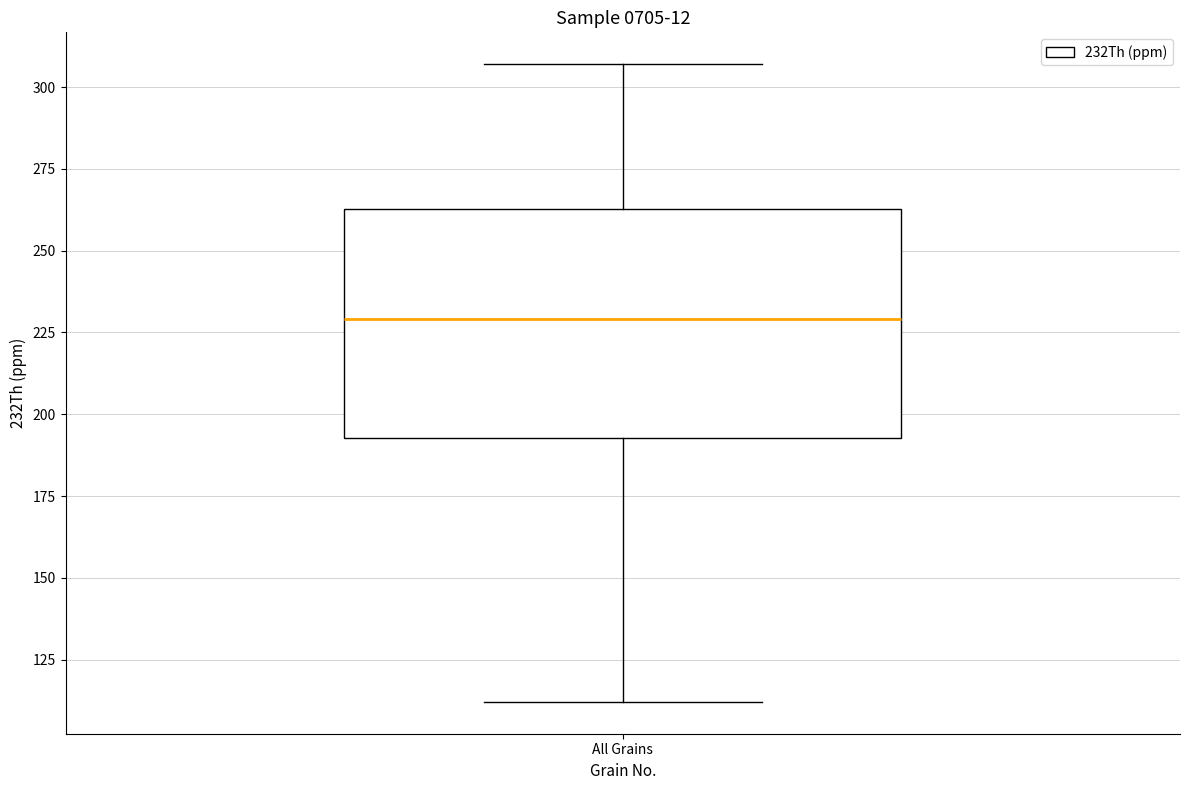

Transcribe this box plot: give where the median line is, the range the box spans, and where the two whiskers end, as read against the y-axis. The values are not printed on the chart, so give them approximately, as read against the axis.

median 230, box 195 to 265, whiskers 110 to 305